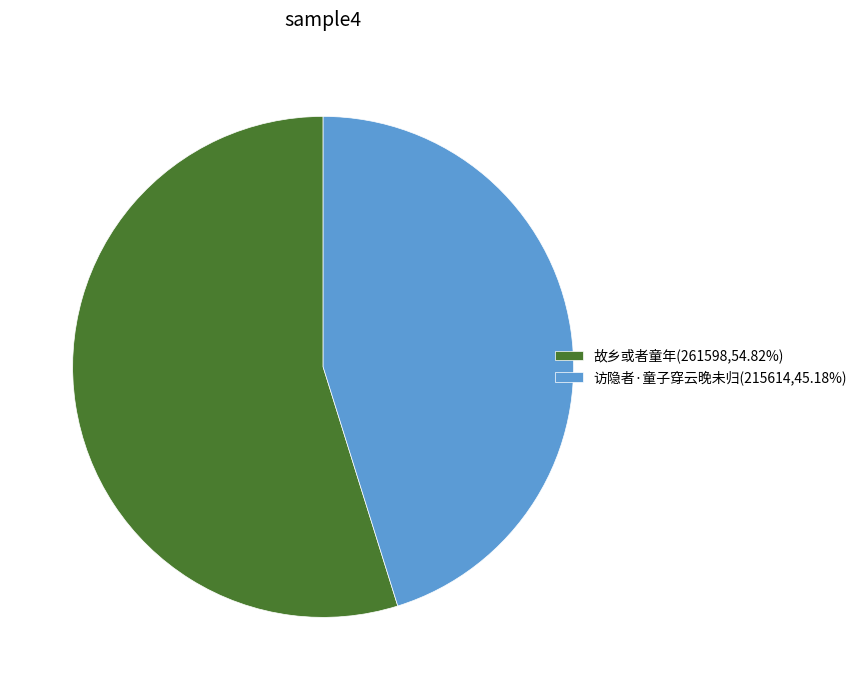

Rank the categories by value from lowest to highest.

访隐者·童子穿云晚未归, 故乡或者童年